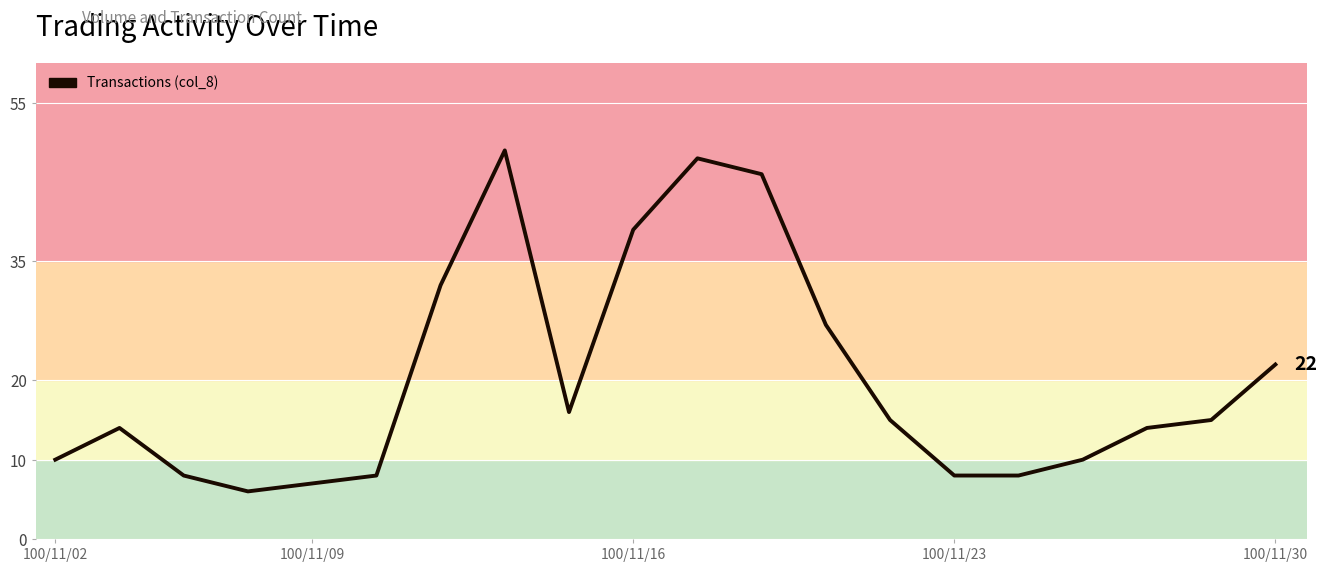

What is the greatest value displayed?

49